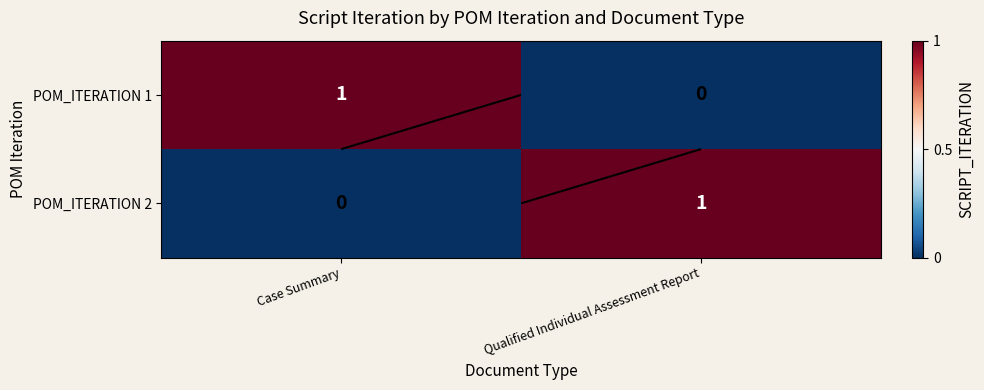

True or false: POM_ITERATION 1 has a value of 1 at Case Summary.

True